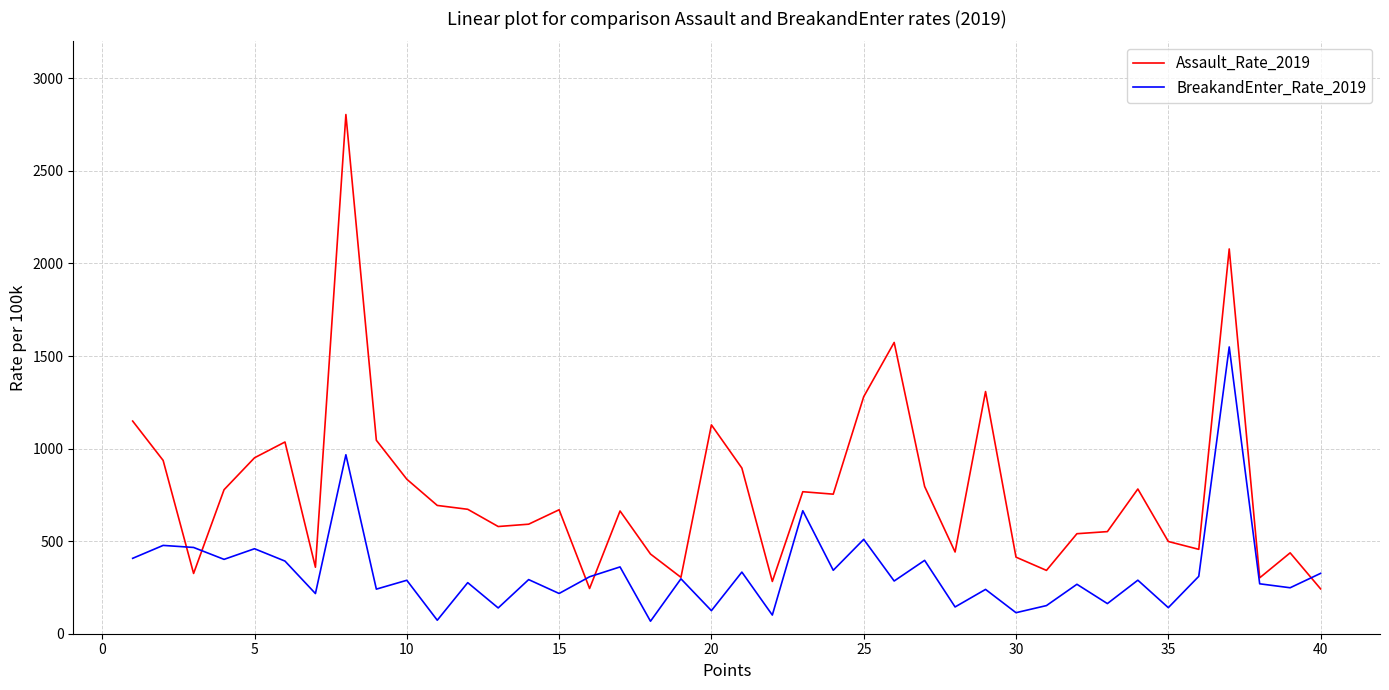

Does the chart display data point markers on the line(s)?

No